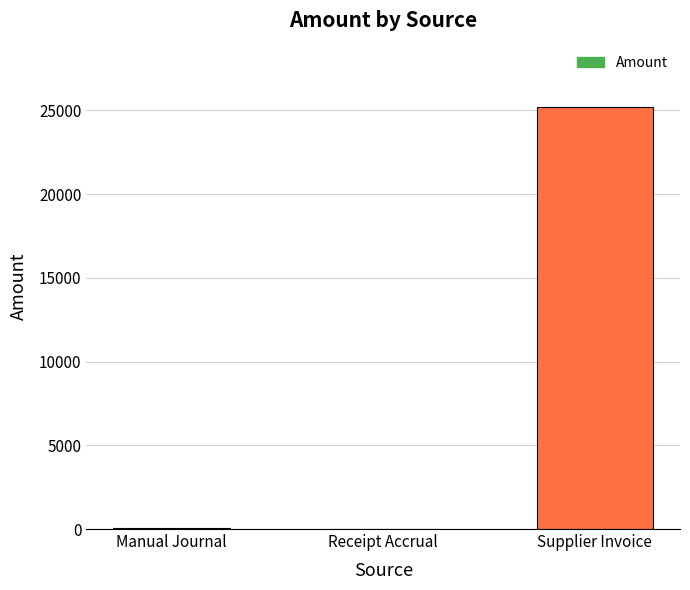

What is the sum of all values?

25256.8